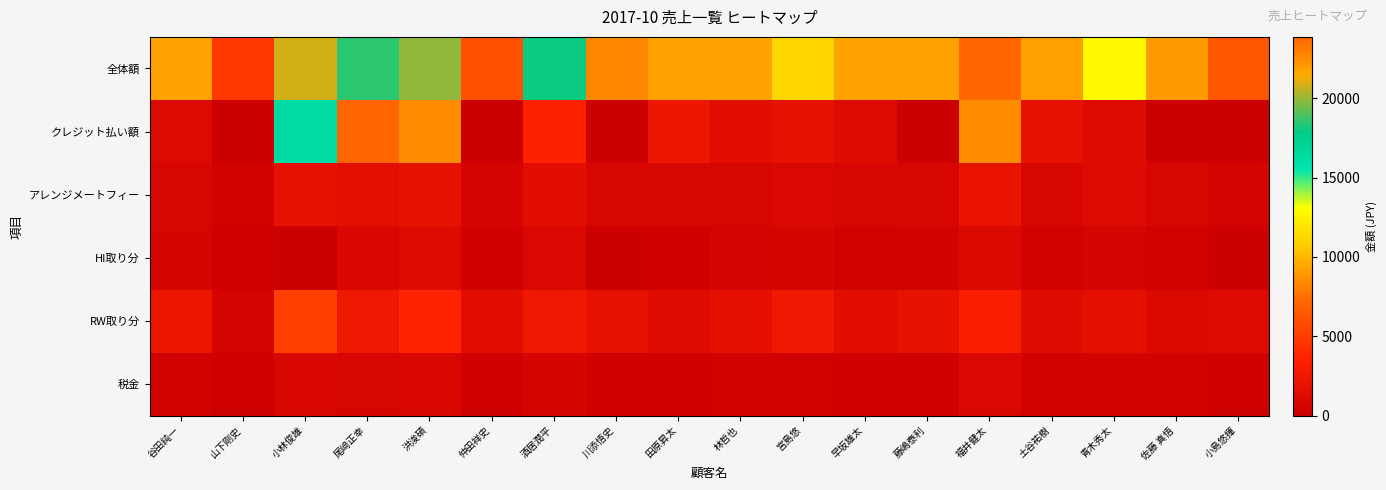

Reading left to right, list all the values displayed in this chart.

全体額: 谷田純一=9285.9	山下剛史=4840.8	小林俊雄=20809.0	尾﨑正幸=18492.7	洪浚碩=19873.5	仲田祥史=6109.5	酒居潤平=18061.4	川添悟史=8384.6	田原昇太=9261.8	林哲也=9306.6	宮島悠=11225.5	早坂雄太=9274.5	藤嶋泰利=9276.8	福井健太=23879.9	土谷祐樹=9190.7	青木秀太=12846.7	佐藤 真悟=9045.0	小島悠揮=6379.5
クレジット払い額: 谷田純一=1145.0	山下剛史=0.0	小林俊雄=16235.0	尾﨑正幸=7098.0	洪浚碩=8503.0	仲田祥史=0.0	酒居潤平=3576.0	川添悟史=0.0	田原昇太=2346.0	林哲也=1437.0	宮島悠=1885.0	早坂雄太=1305.0	藤嶋泰利=0.0	福井健太=8531.0	土谷祐樹=1932.0	青木秀太=1380.0	佐藤 真悟=0.0	小島悠揮=0.0
アレンジメートフィー: 谷田純一=809.5	山下剛史=422.0	小林俊雄=1909.5	尾﨑正幸=1612.1	洪浚碩=1961.3	仲田祥史=563.1	酒居潤平=1574.5	川添悟史=769.4	田原昇太=810.1	林哲也=811.3	宮島悠=982.8	早坂雄太=811.2	藤嶋泰利=811.4	福井健太=2084.2	土谷祐樹=801.2	青木秀太=1121.4	佐藤 真悟=830.0	小島悠揮=585.4
HI取り分: 谷田純一=705.4	山下剛史=234.4	小林俊雄=0.0	尾﨑正幸=912.7	洪浚碩=1264.4	仲田祥史=329.9	酒居潤平=954.0	川添悟史=0.0	田原昇太=370.1	林哲也=594.1	宮島悠=705.5	早坂雄太=429.7	藤嶋泰利=534.3	福井健太=1081.9	土谷祐樹=463.6	青木秀太=621.4	佐藤 真悟=421.4	小島悠揮=0.0
RW取り分: 谷田純一=2337.8	山下剛史=614.6	小林俊雄=5163.6	尾﨑正幸=2426.6	洪浚碩=3649.7	仲田祥史=1425.4	酒居潤平=2653.6	川添悟史=1924.1	田原昇太=1308.9	林哲也=1831.8	宮島悠=2615.5	早坂雄太=1578.0	藤嶋泰利=2051.3	福井健太=3220.3	土谷祐樹=1251.2	青木秀太=1847.8	佐藤 真悟=1029.7	小島悠揮=1375.8
税金: 谷田純一=381.4	山下剛史=198.8	小林俊雄=899.8	尾﨑正幸=759.6	洪浚碩=924.2	仲田祥史=236.8	酒居潤平=741.9	川添悟史=362.5	田原昇太=350.9	林哲也=382.3	宮島悠=414.2	早坂雄太=351.4	藤嶋泰利=351.5	福井健太=953.5	土谷祐樹=377.5	青木秀太=511.0	佐藤 真悟=391.1	小島悠揮=275.8